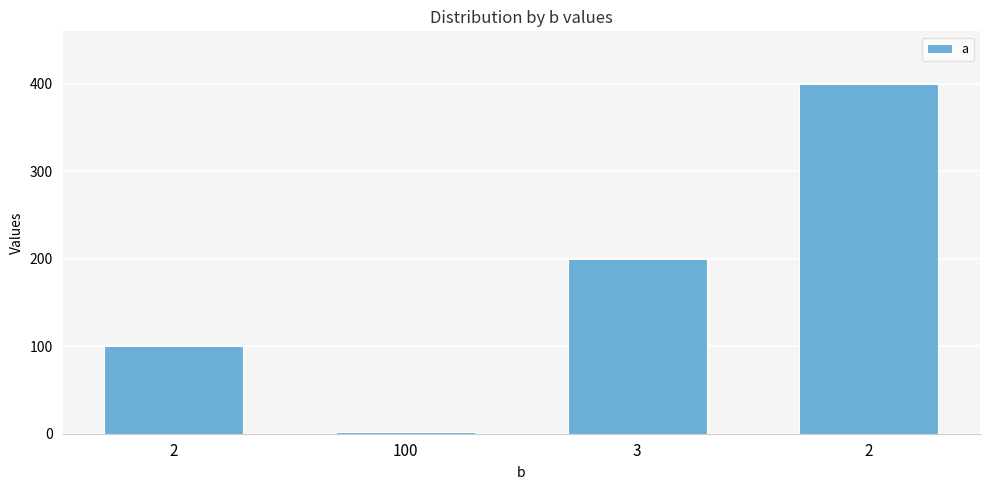

What is the maximum value shown in the chart?

400